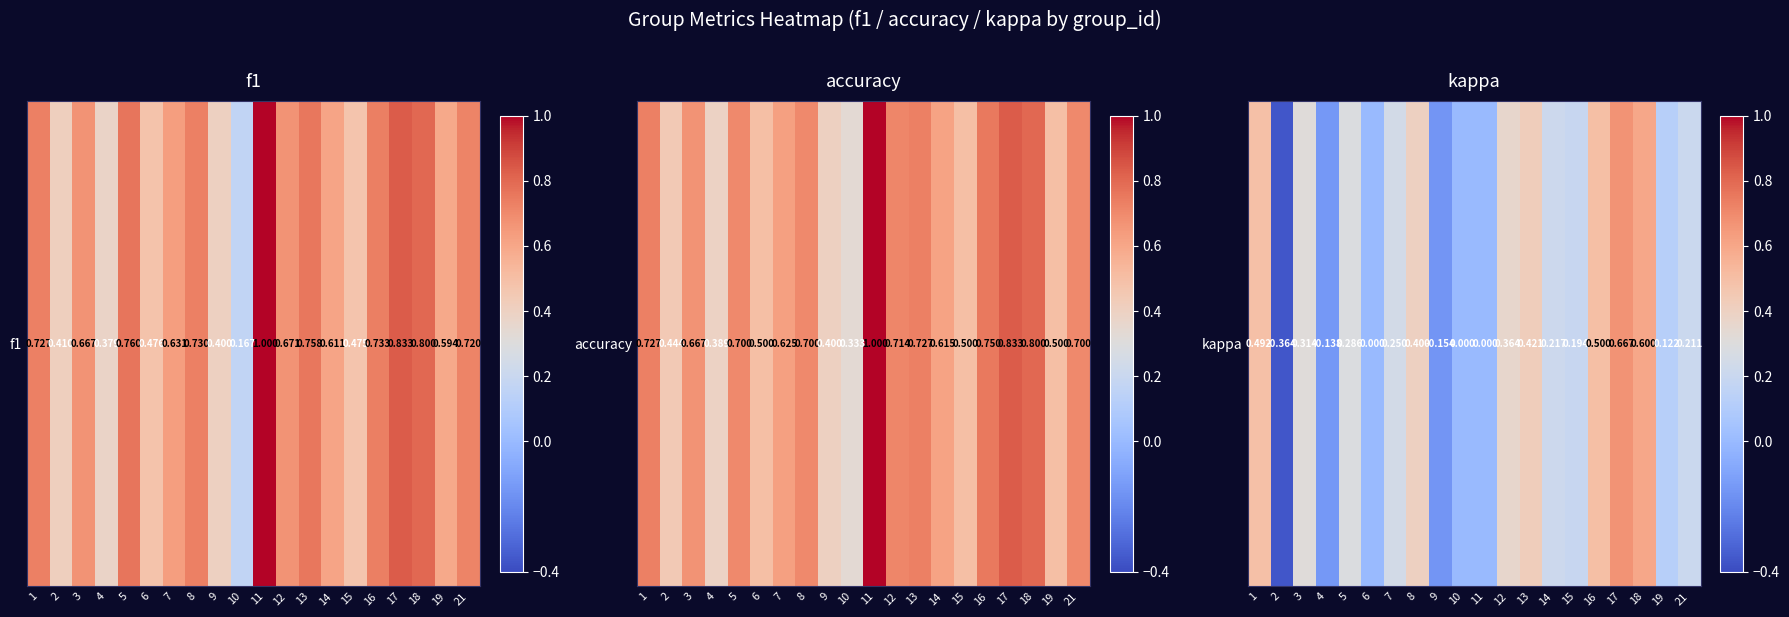

Between 17 and 1, which is larger?

17